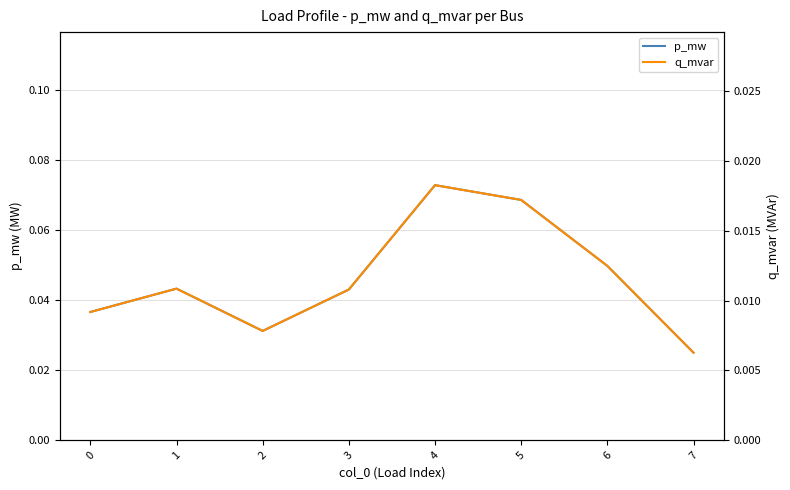

True or false: q_mvar and p_mw intersect in this chart.

False